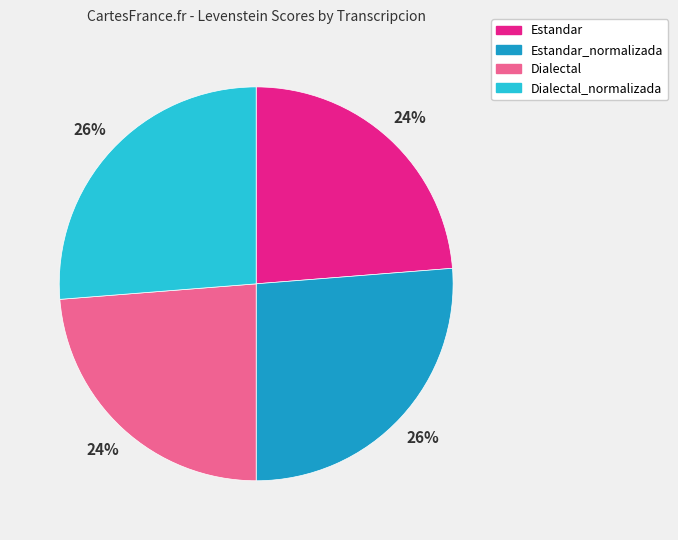

Which has a higher value, Dialectal or Dialectal_normalizada?

Dialectal_normalizada